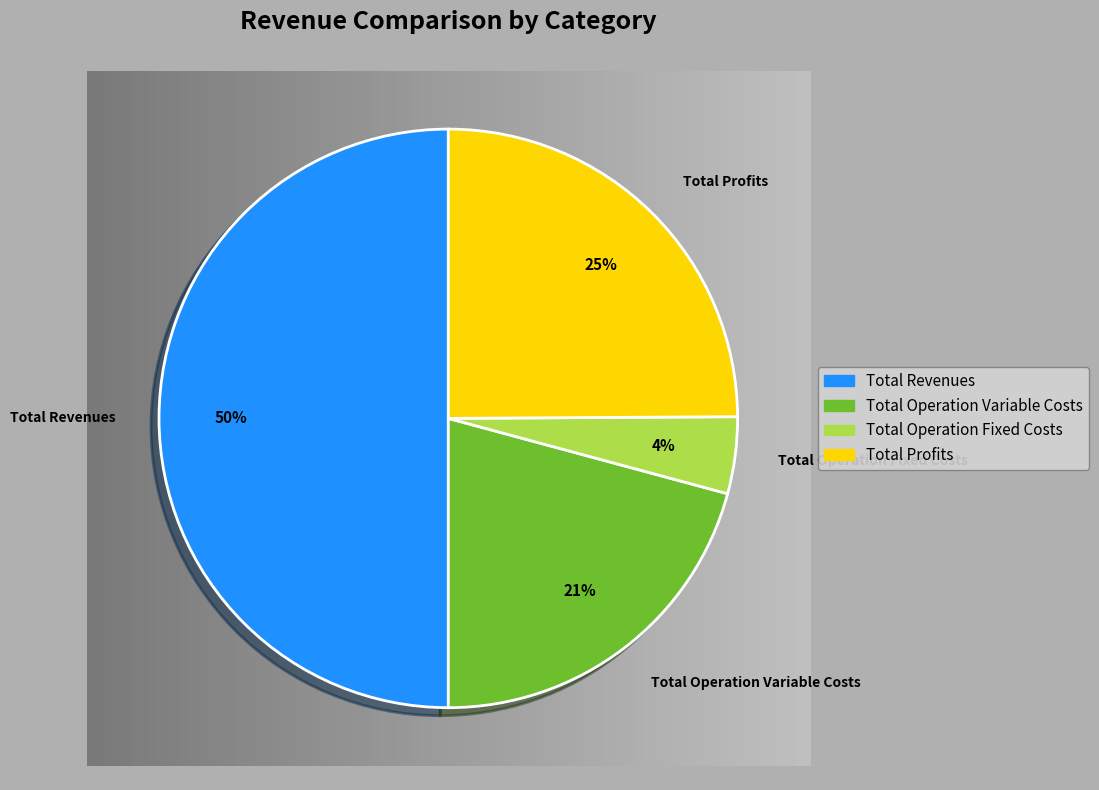

Which slice is the smallest?

Total Operation Fixed Costs